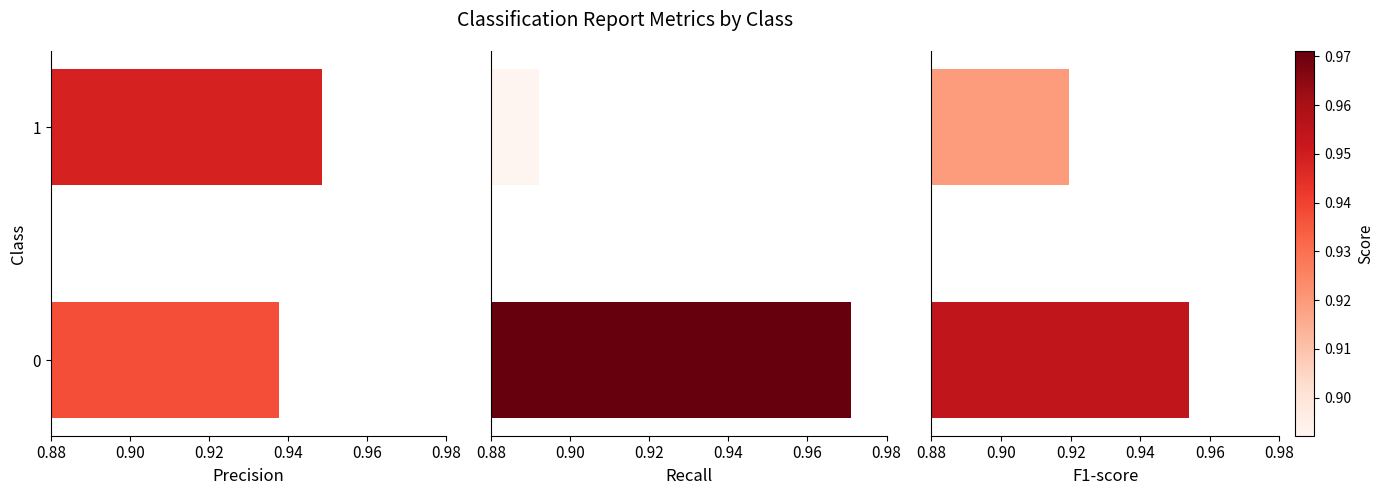

At 0, list the series in order from largest to smallest.

recall, f1-score, precision